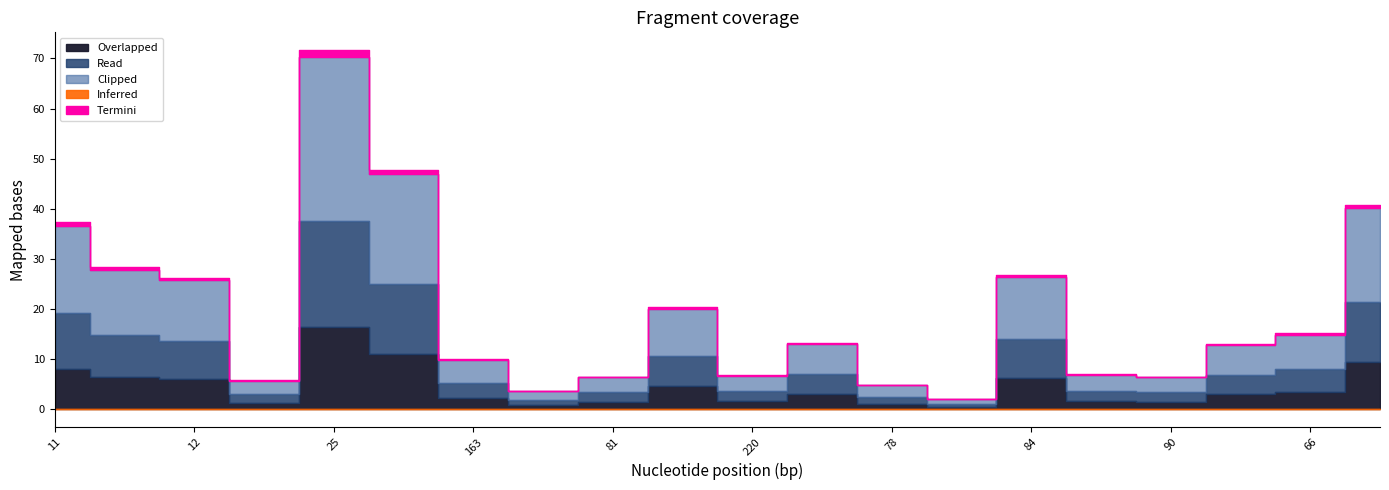

Reading right to left, transcribe all the data shown in this chart.

BR_R: 66=18.6	66=7.0	66=6.0	90=3.0	90=3.2	84=12.3	84=1.0	78=2.2	78=6.1	220=3.1	81=9.3	81=3.0	159=1.7	163=4.6	25=21.9	25=32.8	111=2.7	12=12.1	11=12.9	11=17.4
BR_X: 66=11.9	66=4.5	66=3.8	90=1.9	90=2.0	84=7.9	84=0.6	78=1.4	78=3.9	220=2.0	81=6.0	81=1.9	159=1.1	163=2.9	25=14.0	25=21.0	111=1.7	12=7.7	11=8.3	11=11.2
Inferred: 66=0.0	66=0.0	66=0.0	90=0.0	90=0.0	84=0.0	84=0.0	78=0.0	78=0.0	220=0.0	81=0.0	81=0.0	159=0.0	163=0.0	25=0.0	25=0.0	111=0.0	12=0.0	11=0.0	11=0.0
Overlapped: 66=9.5	66=3.5	66=3.0	90=1.5	90=1.6	84=6.2	84=0.5	78=1.1	78=3.1	220=1.6	81=4.7	81=1.5	159=0.8	163=2.3	25=11.0	25=16.5	111=1.3	12=6.0	11=6.5	11=8.0
Termini: 66=0.4	66=0.1	66=0.1	90=0.1	90=0.1	84=0.3	84=0.0	78=0.0	78=0.1	220=0.1	81=0.2	81=0.1	159=0.0	163=0.1	25=0.5	25=0.7	111=0.1	12=0.2	11=0.3	11=0.3